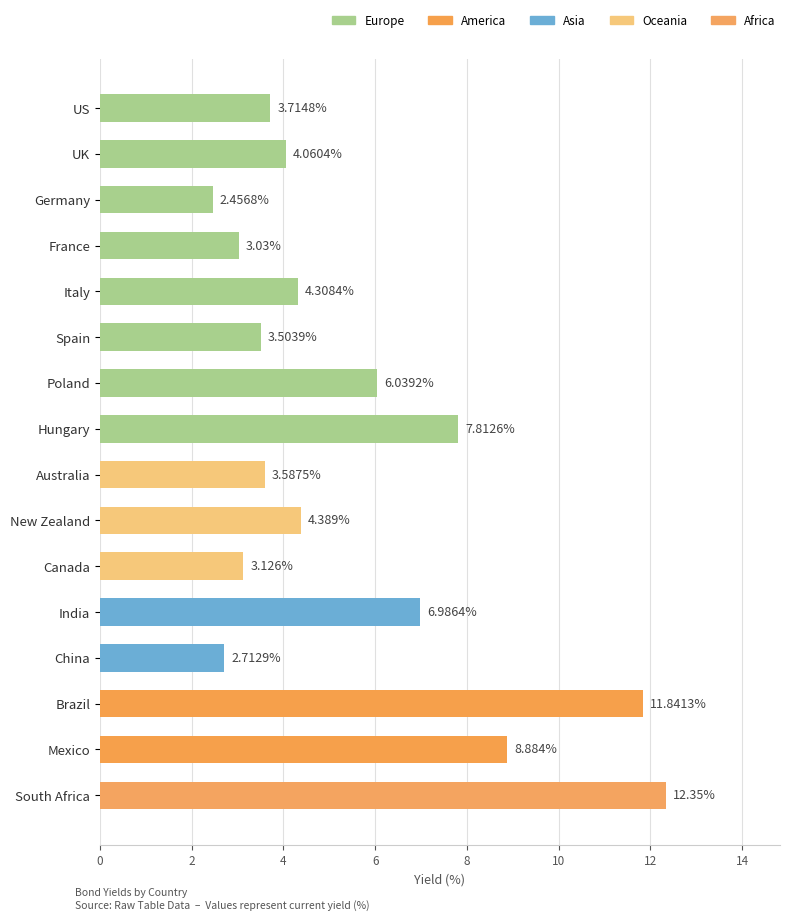

What is the change in value from Poland to South Africa?

+6.3